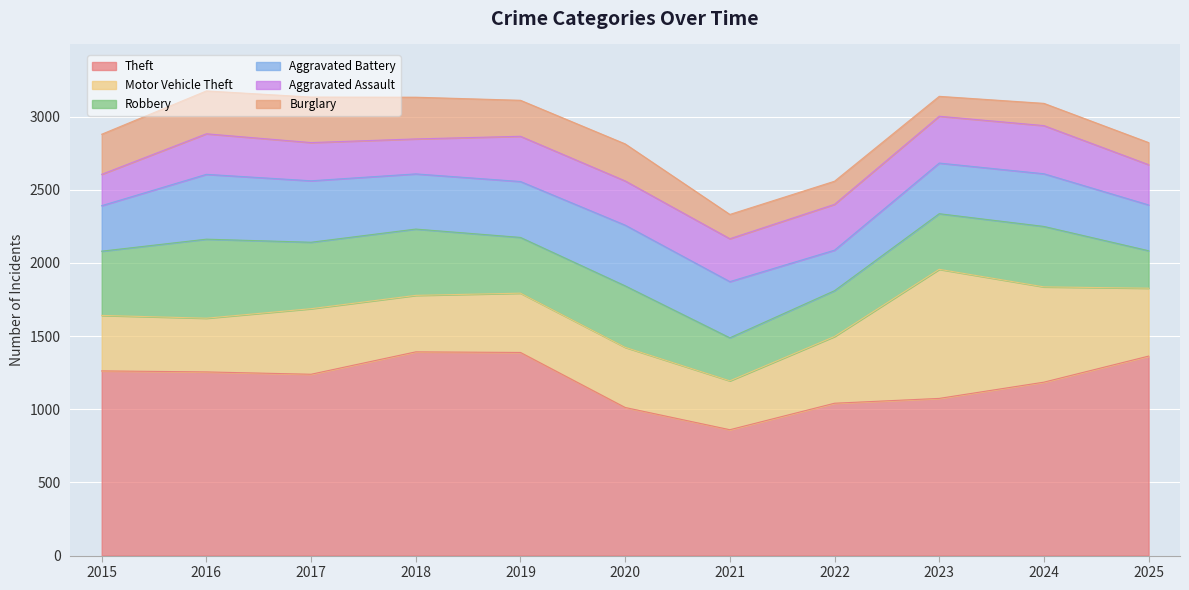

What is the maximum value shown in the chart?

1392